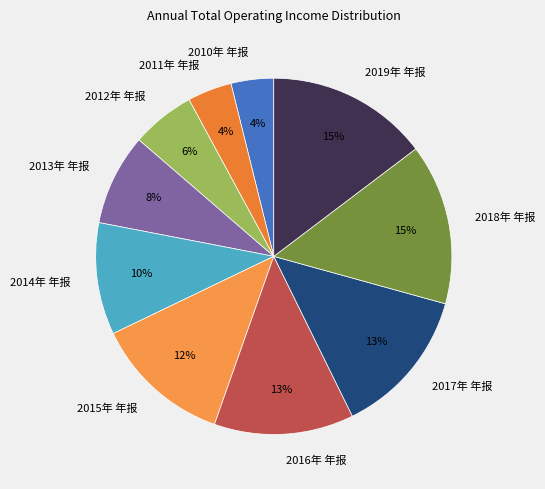

To the nearest percent, what portion does 2011年 年报 represent?

4%